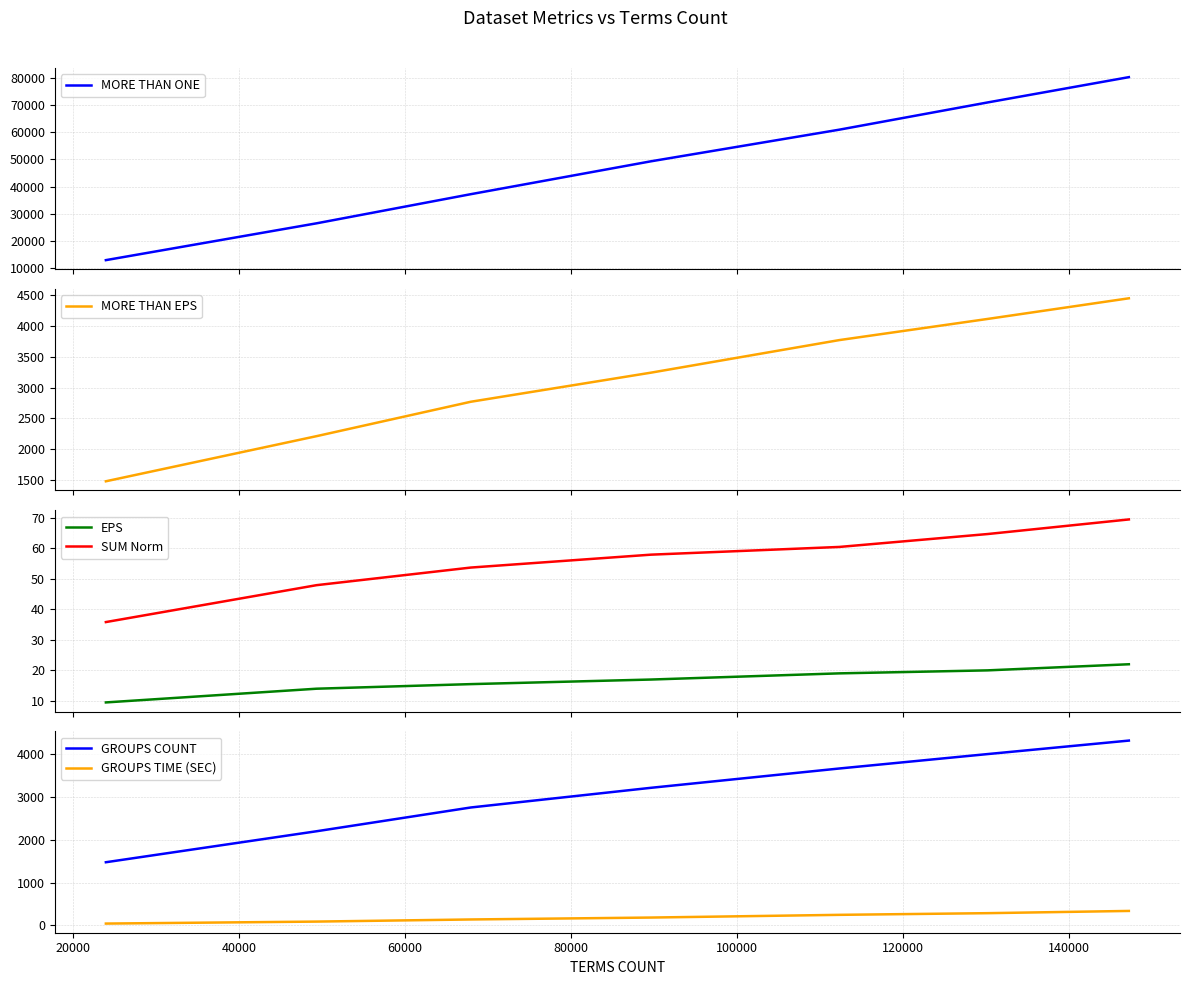

What is the sum of all MORE THAN EPS values?

22035